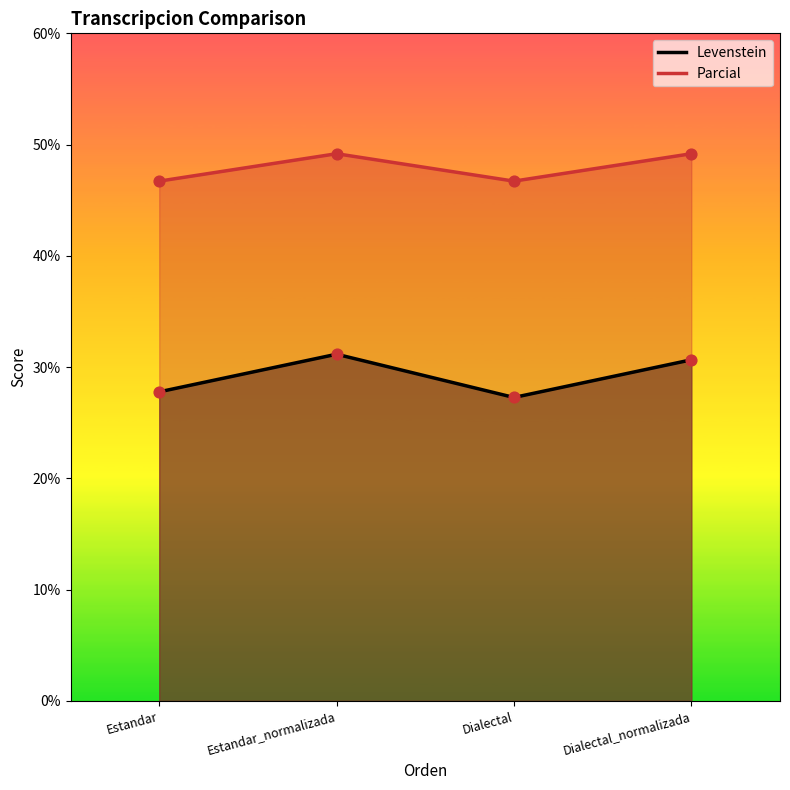

Which series reaches the maximum Y coordinate?

Parcial